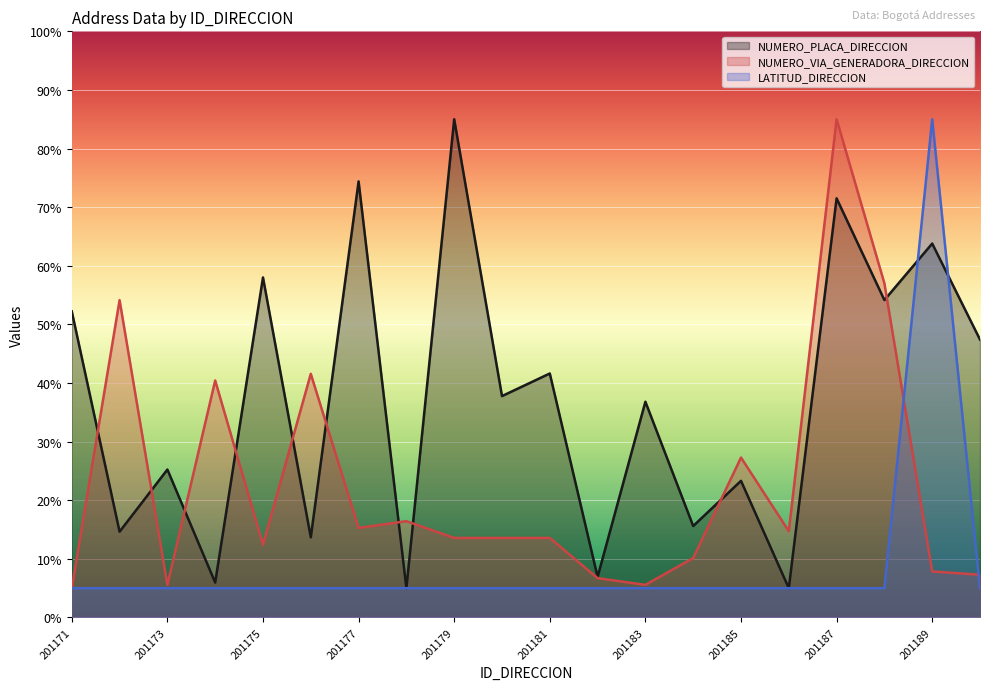

What is the total value across all series at 201173?

35.8